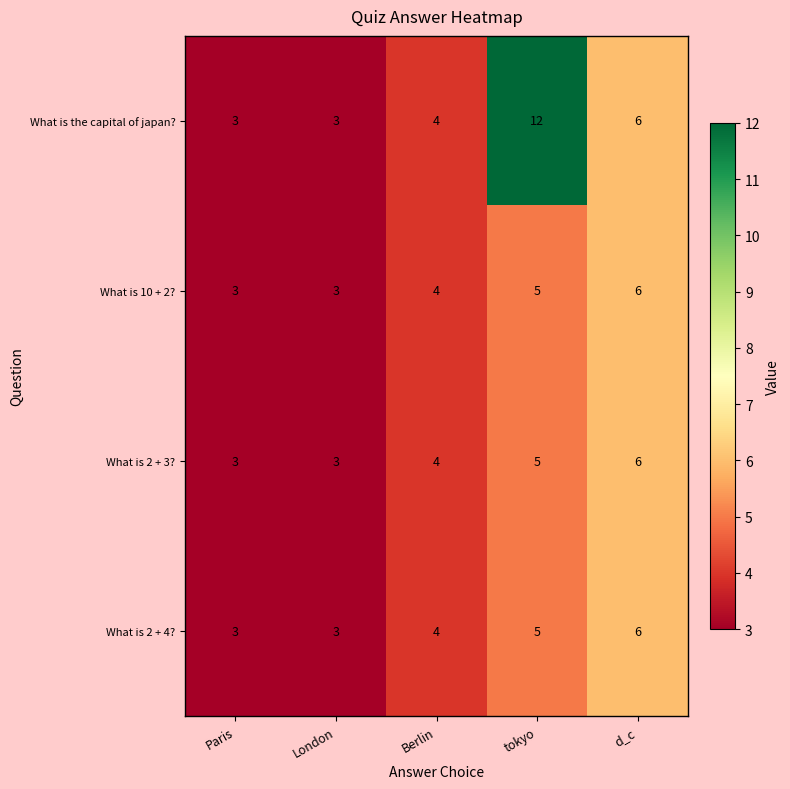

Reading right to left, transcribe all the data shown in this chart.

What is the capital of japan?: d_c=6	tokyo=12	Berlin=4	London=3	Paris=3
What is 10 + 2?: d_c=6	tokyo=5	Berlin=4	London=3	Paris=3
What is 2 + 3?: d_c=6	tokyo=5	Berlin=4	London=3	Paris=3
What is 2 + 4?: d_c=6	tokyo=5	Berlin=4	London=3	Paris=3